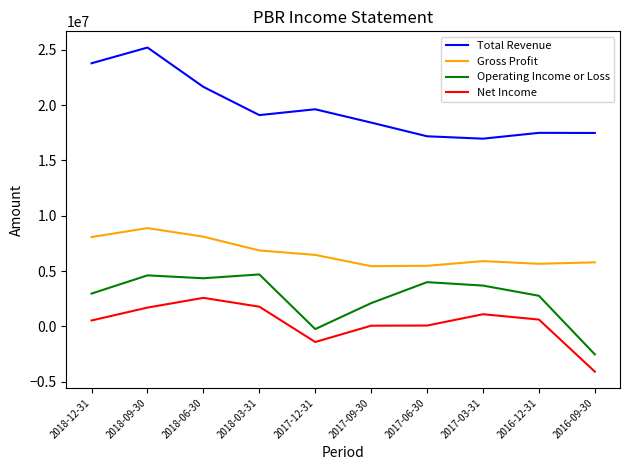

What is the difference between the second highest and second lowest values in the Total Revenue series?

6595200